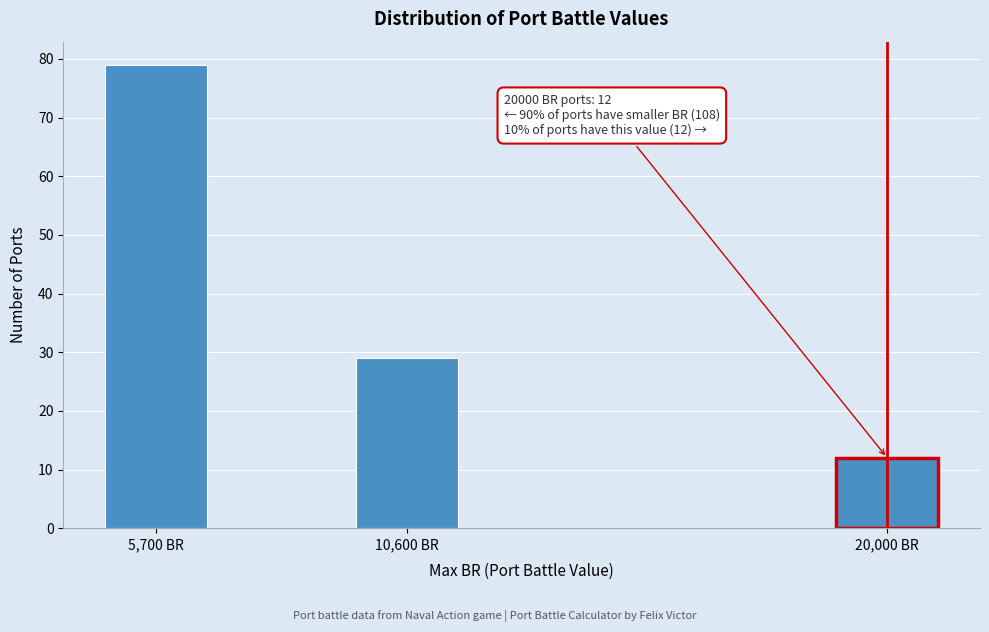

Reading left to right, what are all the values shown in this chart?

79	29	12